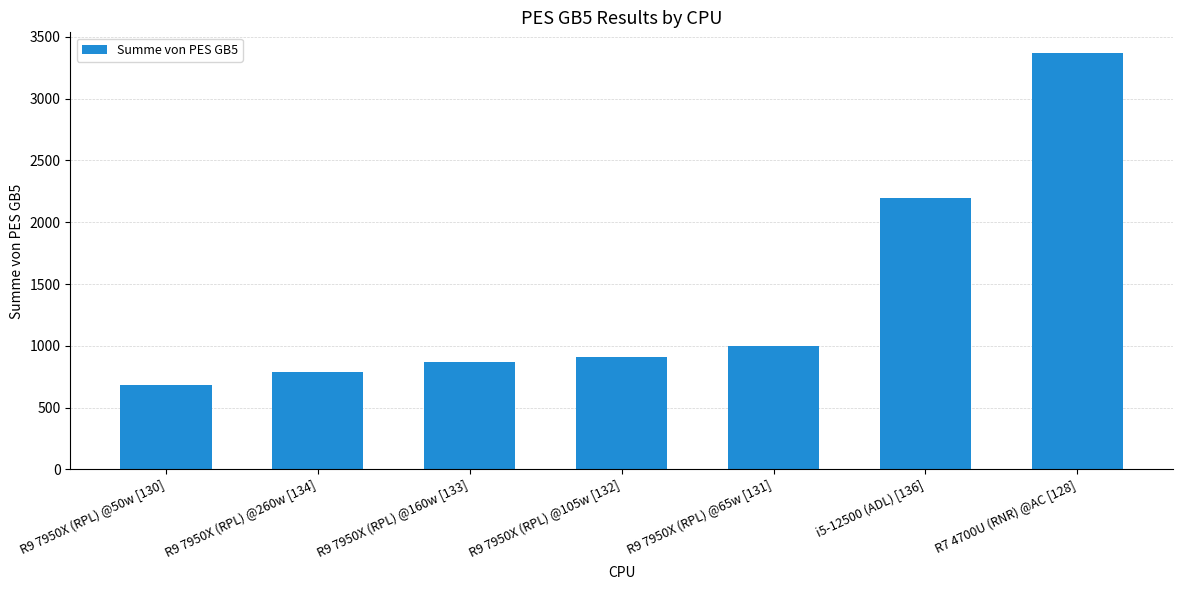

Reading right to left, list all the values displayed in this chart.

R7 4700U (RNR) @AC [128]=3368.7	i5-12500 (ADL) [136]=2198.0	R9 7950X (RPL) @65w [131]=1001.0	R9 7950X (RPL) @105w [132]=911.0	R9 7950X (RPL) @160w [133]=872.0	R9 7950X (RPL) @260w [134]=789.0	R9 7950X (RPL) @50w [130]=687.0